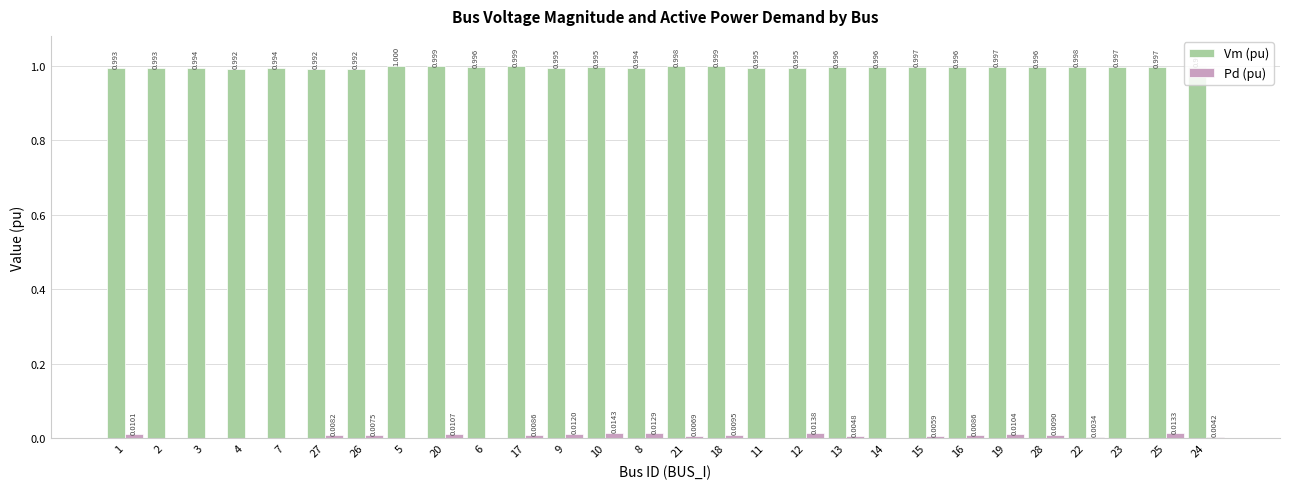

Are the bars horizontal?

No